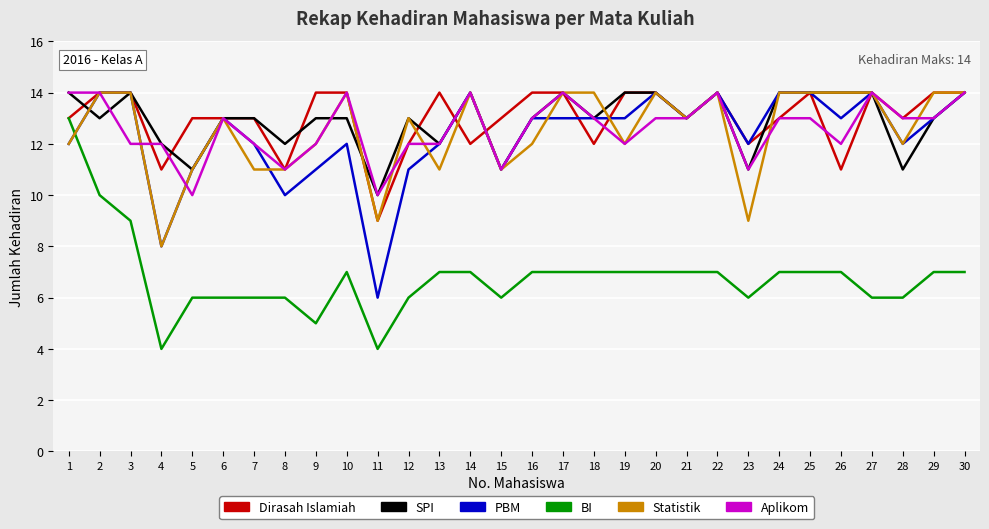

At how many categories does at least one series exceed 9?

30